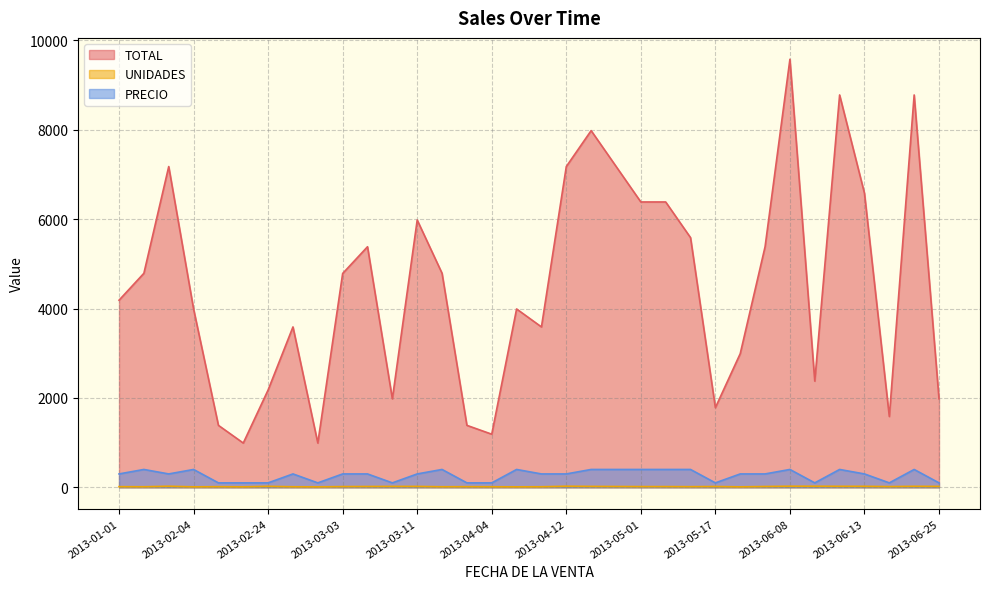

What is the difference between the maximum and second lowest values in the PRECIO series?

300